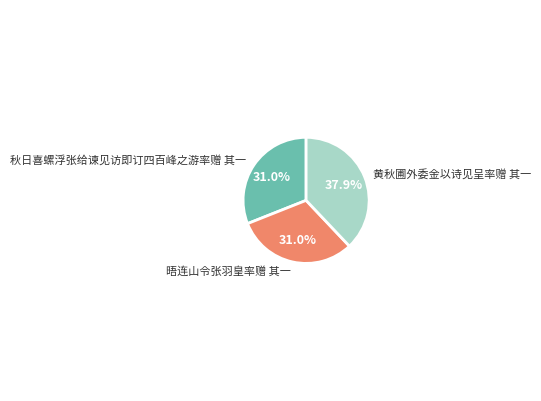

The 秋日喜螺浮张给谏见访即订四百峰之游率赠 其一 slice represents 31% of the pie. True or false?

True